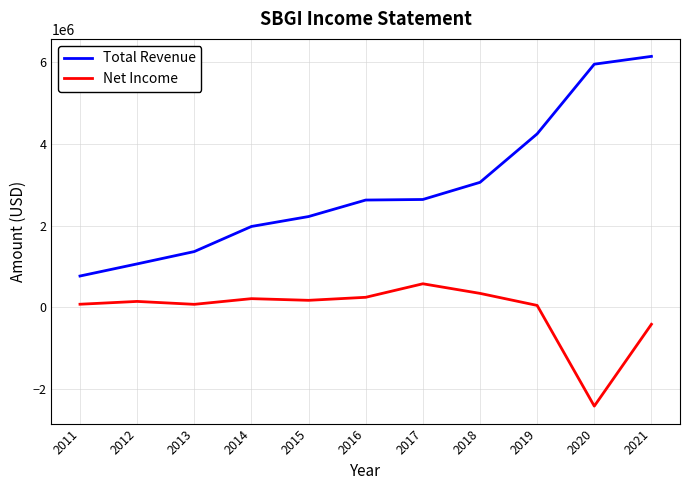

True or false: Total Revenue and Net Income intersect in this chart.

False